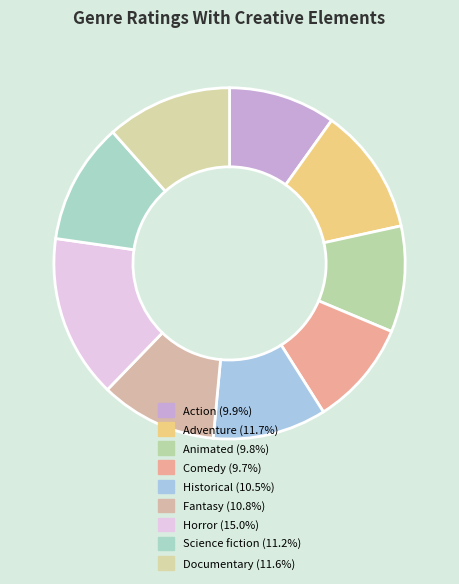

What portion of the pie excludes Comedy?

90.3%